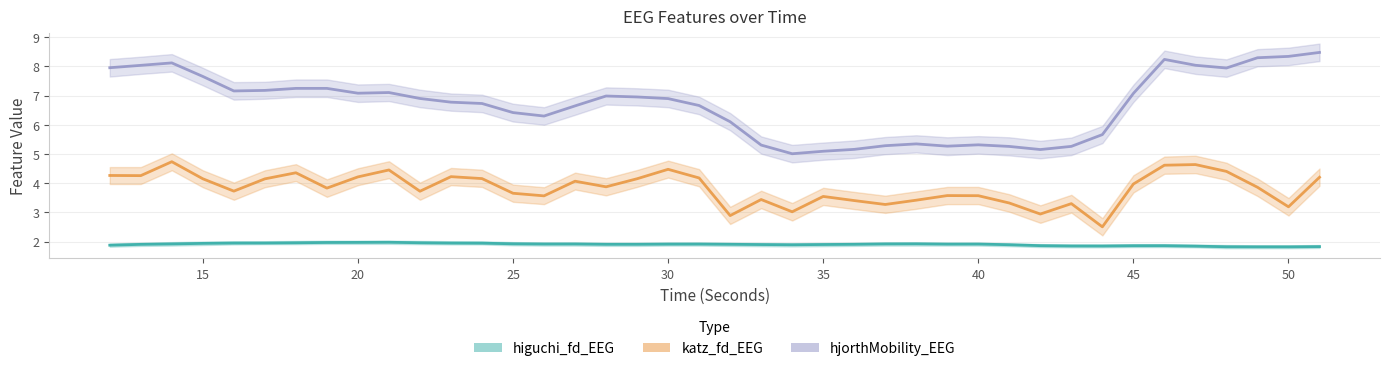

What is the sum of the hjorthMobility_EEG values at 38 and 20?

12.4